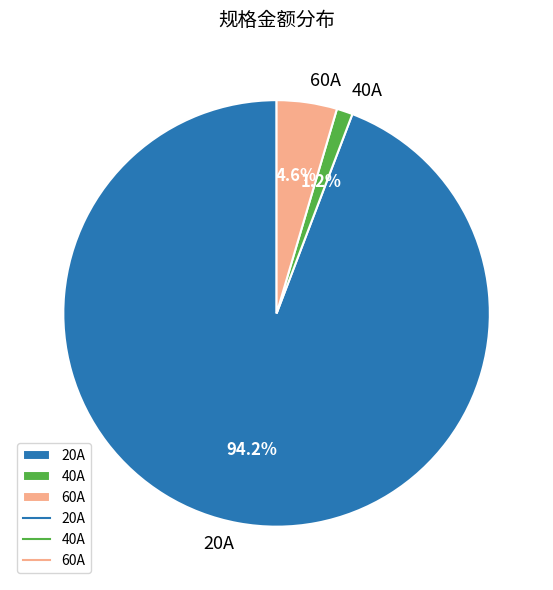

Which category has the smallest portion of the pie?

40A